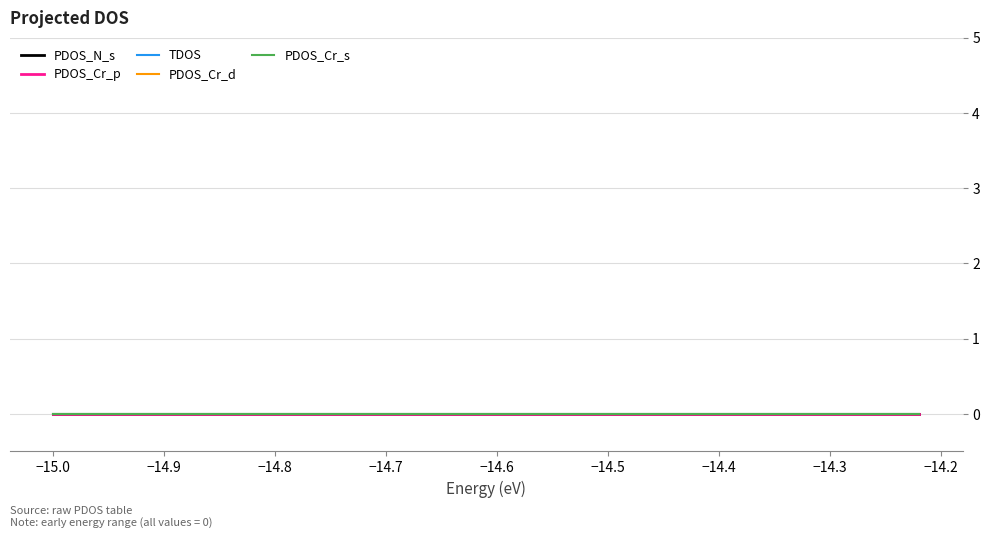

Is the value of PDOS_Cr_s at 38 greater than the value of PDOS_Cr_d at 13?

No